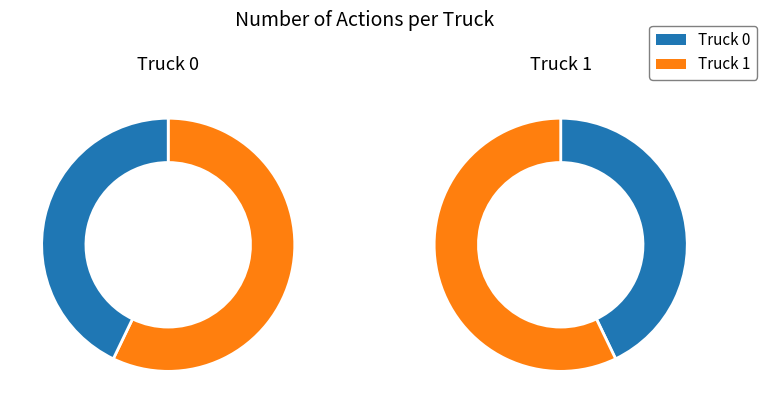

To the nearest percent, what is the average slice percentage?

50%